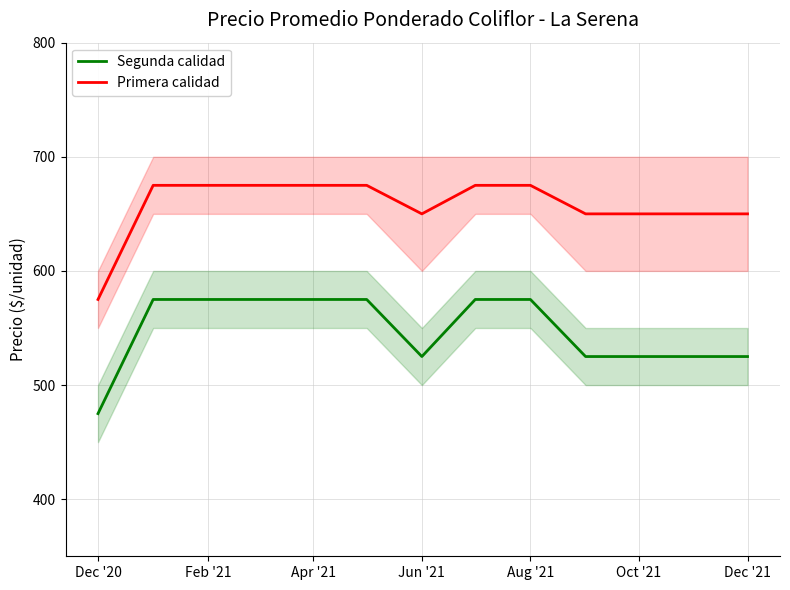

What is the average value of the Primera calidad series?

658